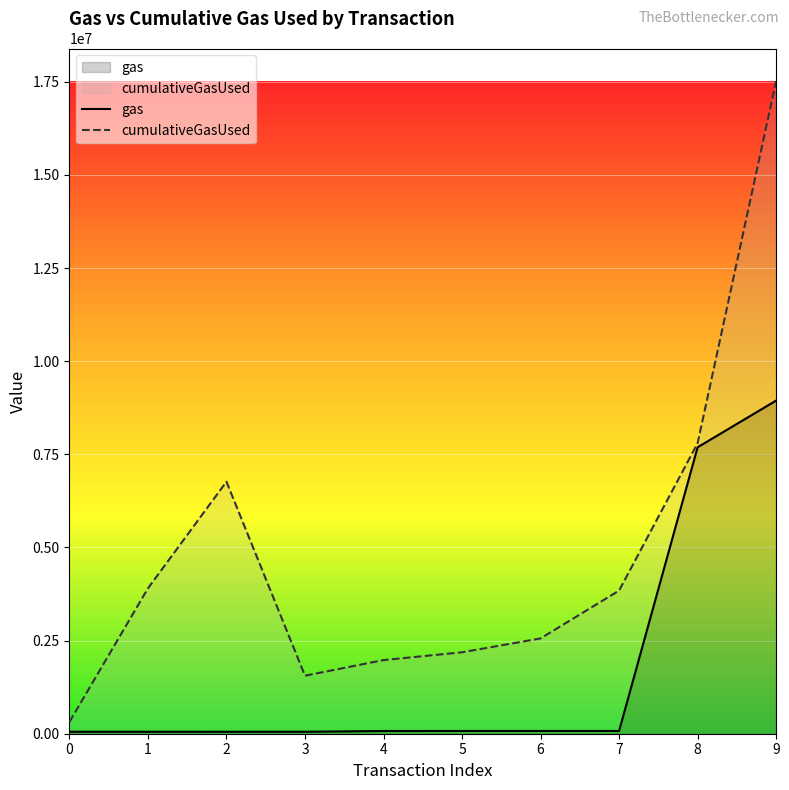

How many values in the gas series are below 73341?

5